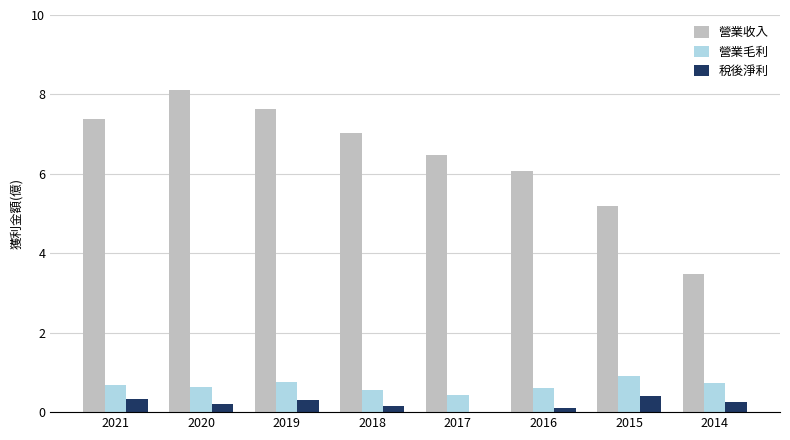

Which series has the largest total across all categories?

營業收入